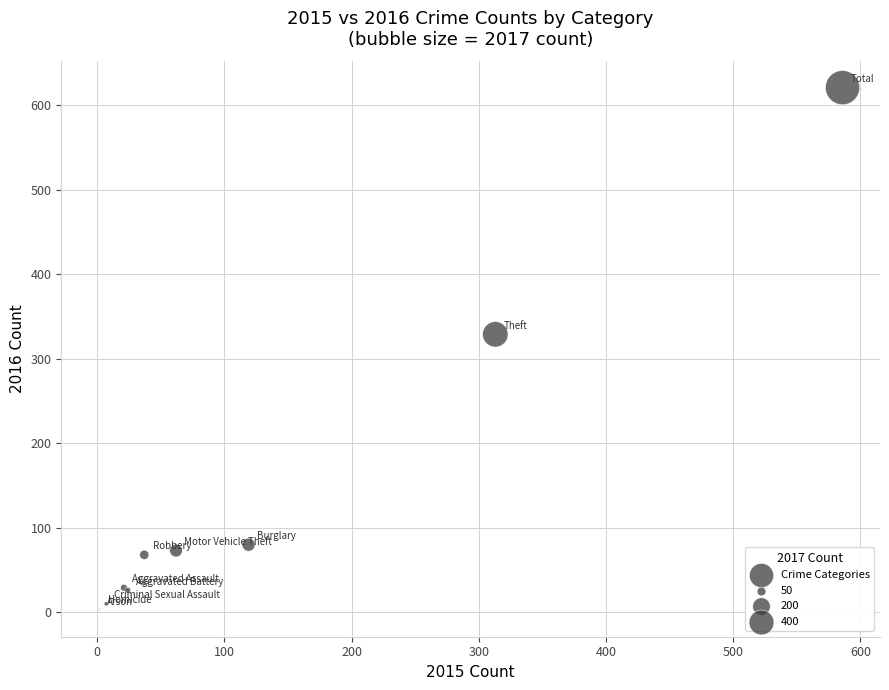

What Y value in the scatter plot is closest to 311?

329